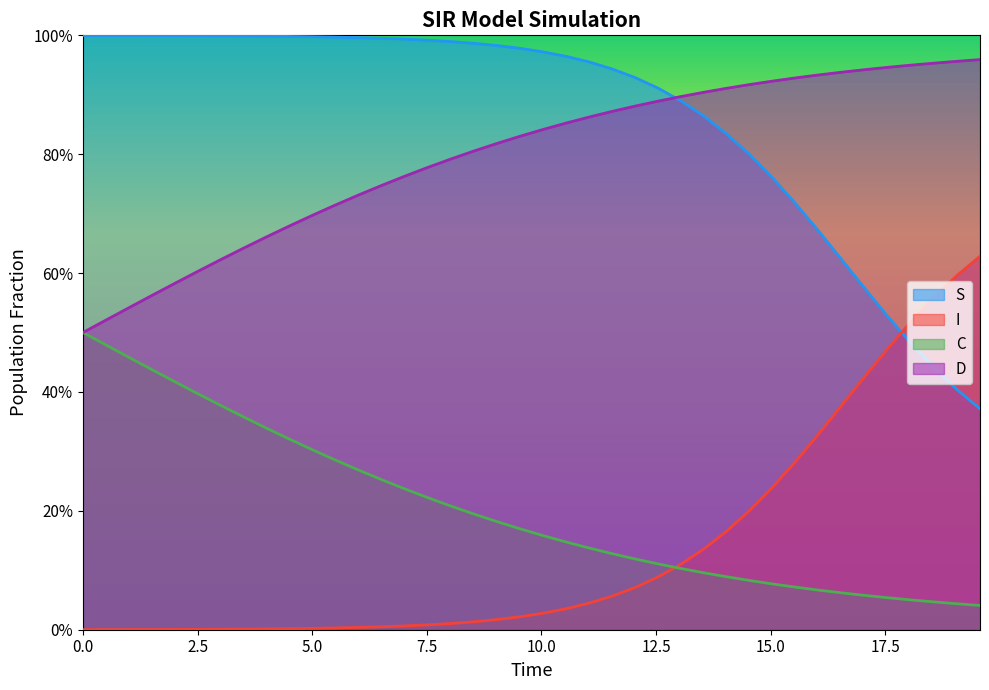

What are all the series names shown in the legend?

S, I, C, D